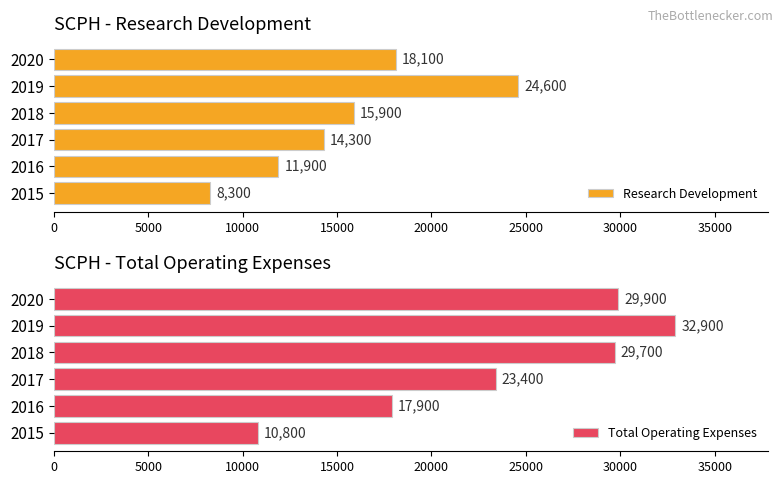

Which series has the largest range (max minus min)?

Total Operating Expenses